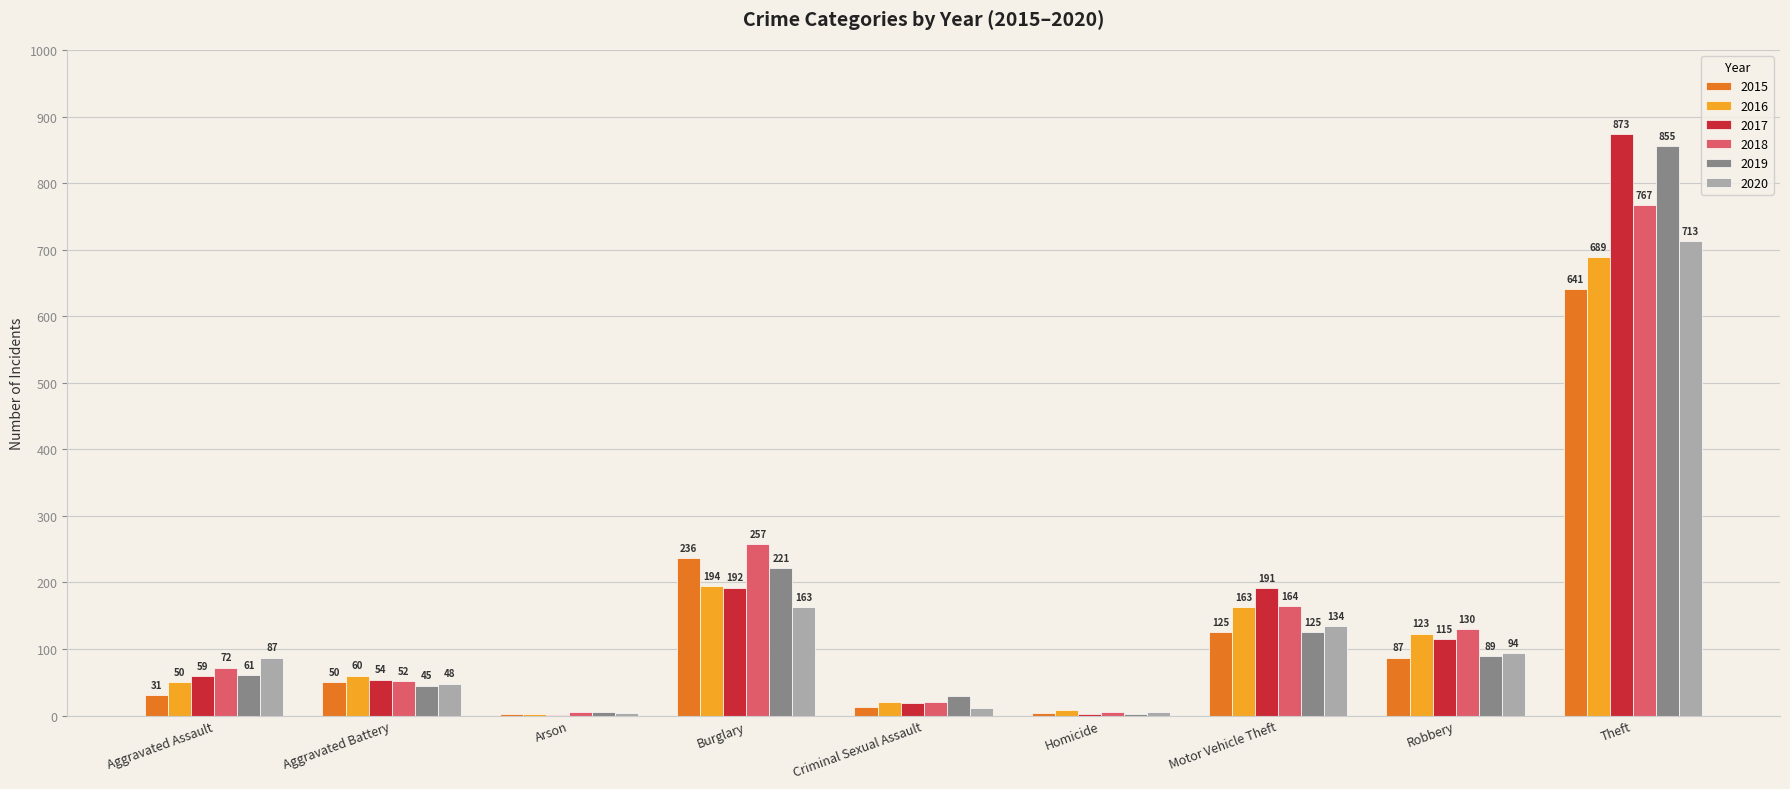

What is the maximum value shown in the chart?

873